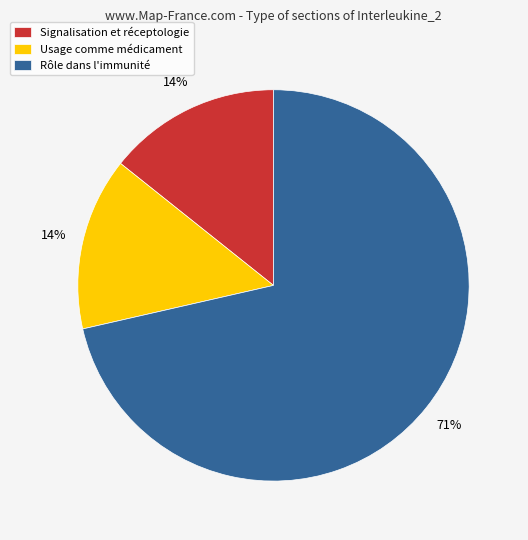

Count the number of slices in the pie.

3